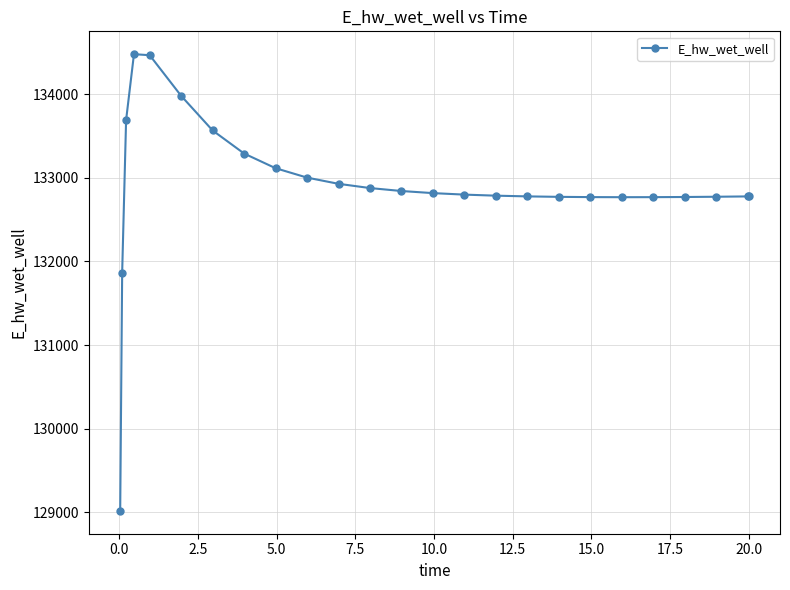

What is the value of the 16th point from the left?

132787.8